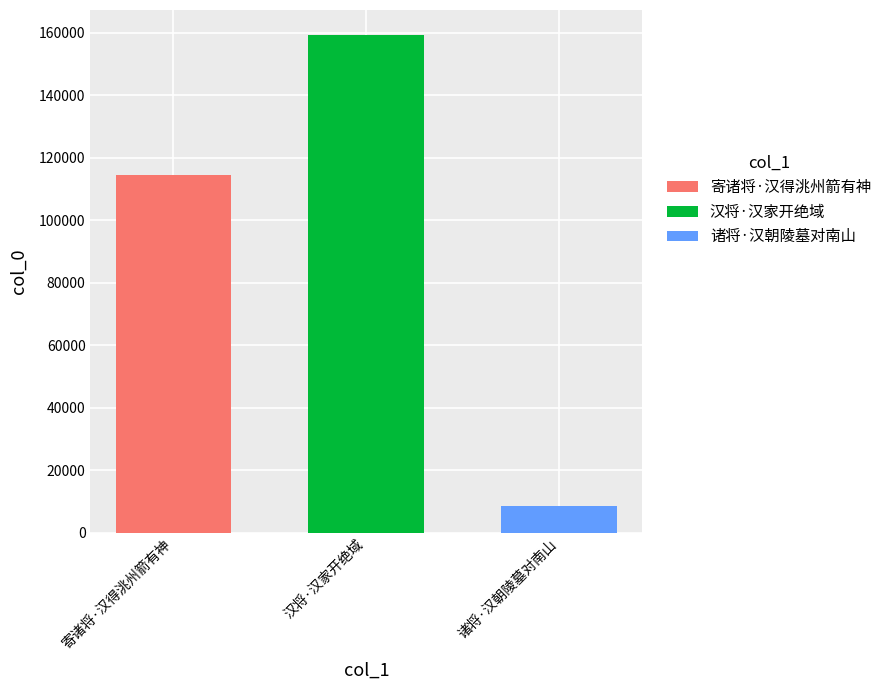

Which series has the largest range (max minus min)?

寄诸将·汉得洮州箭有神